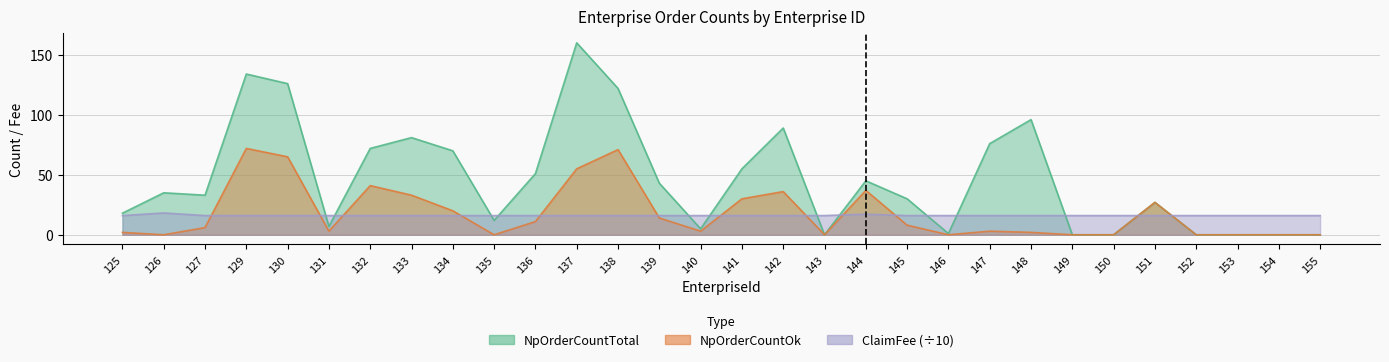

Rank the series at 155 from lowest to highest value.

NpOrderCountTotal, NpOrderCountOk, ClaimFee